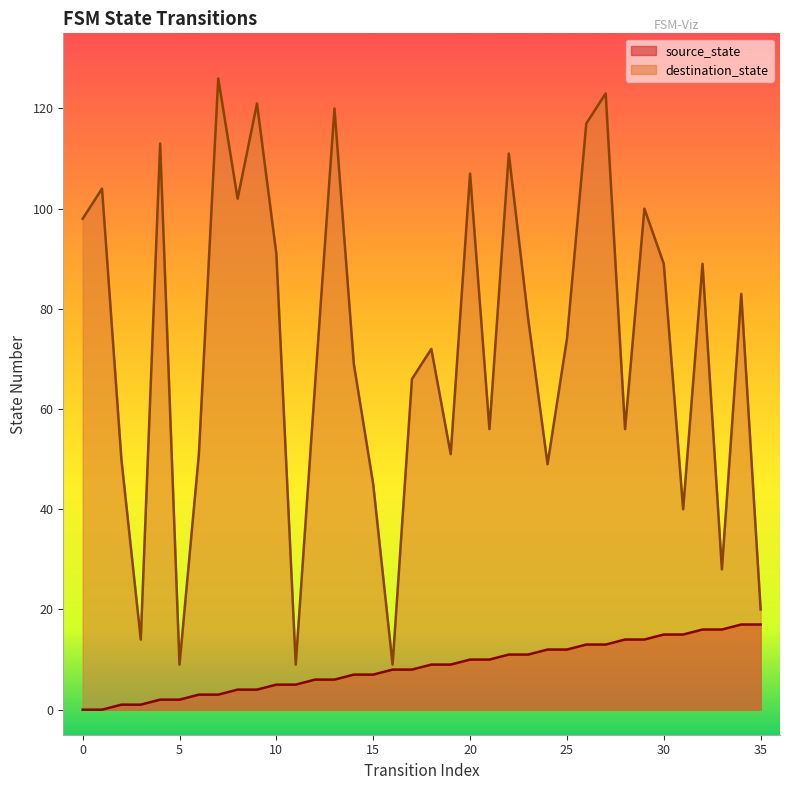

Which has a higher value, 34 or 25?

34